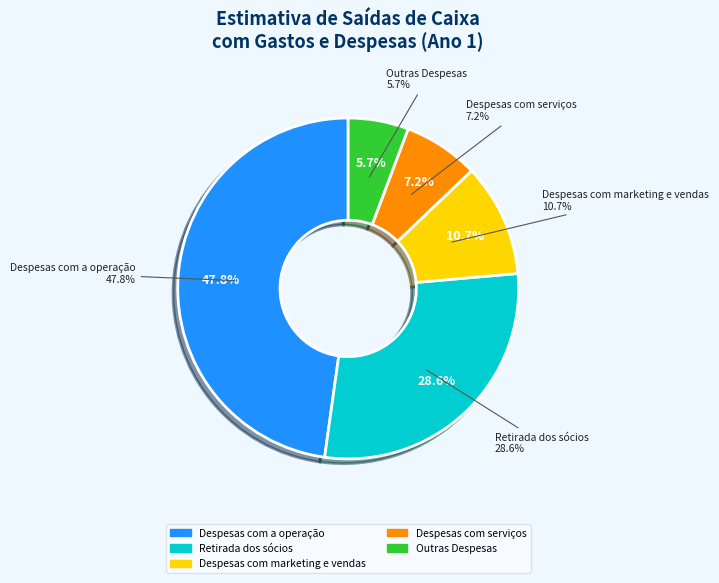

How many segments does this pie chart have?

5